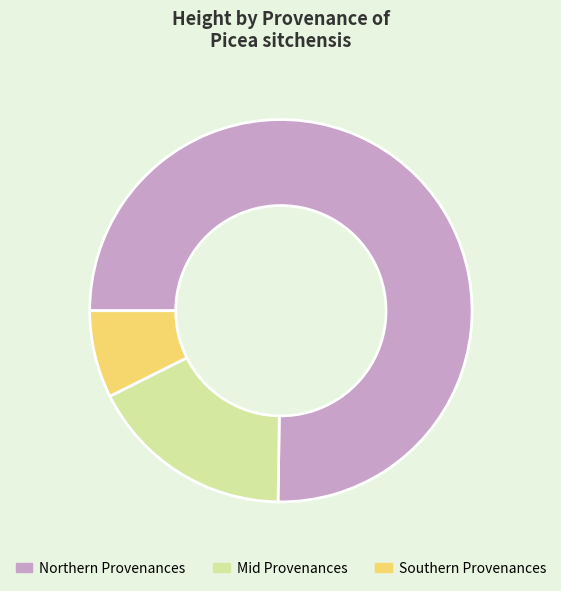

How many segments does this pie chart have?

3